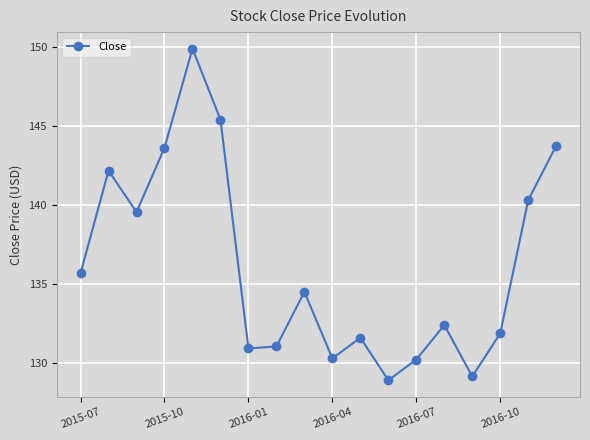

What is the average value?

136.2